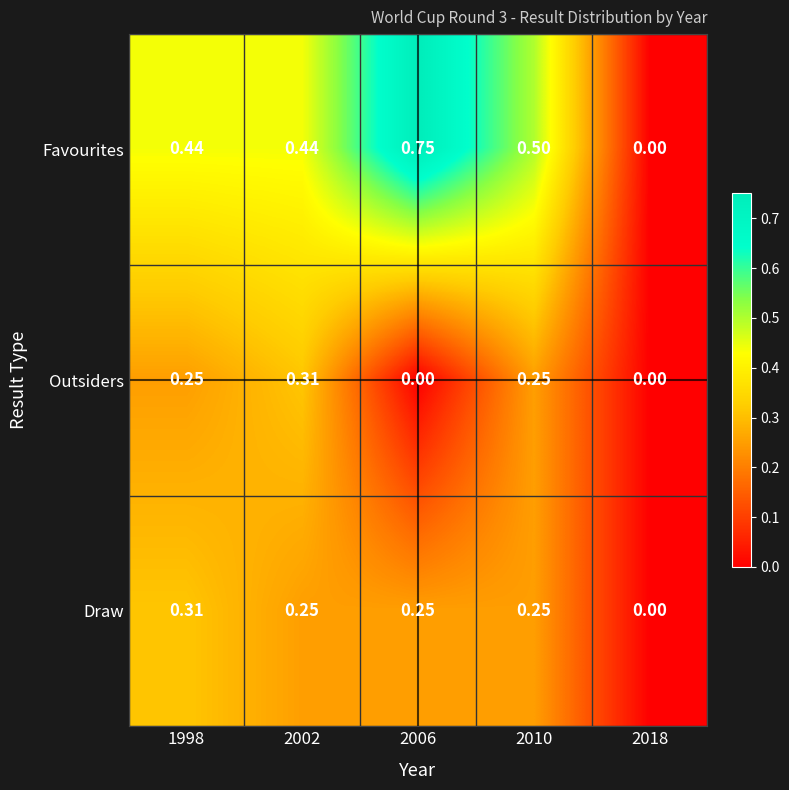

Rank the series by their average value, from highest to lowest.

Favourites, Draw, Outsiders